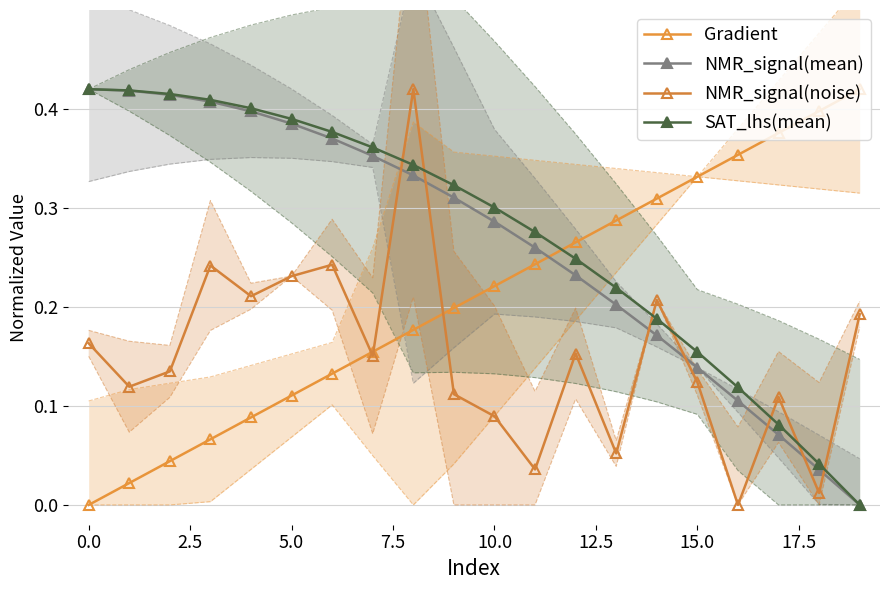

What is the sum of all NMR_signal(noise) values?

3.0